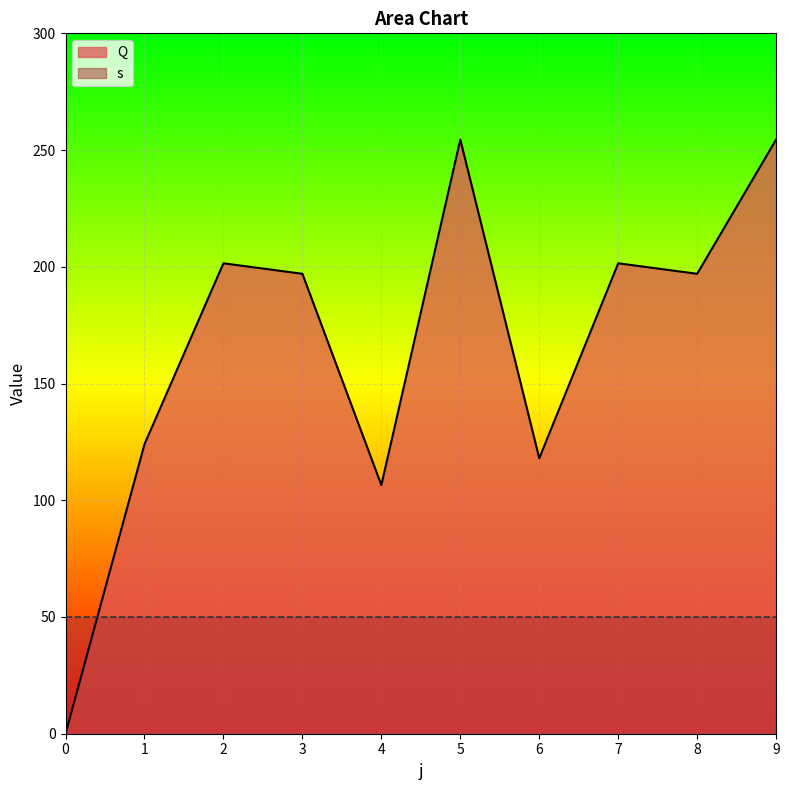

Where is the data nearest to the value 127?

1